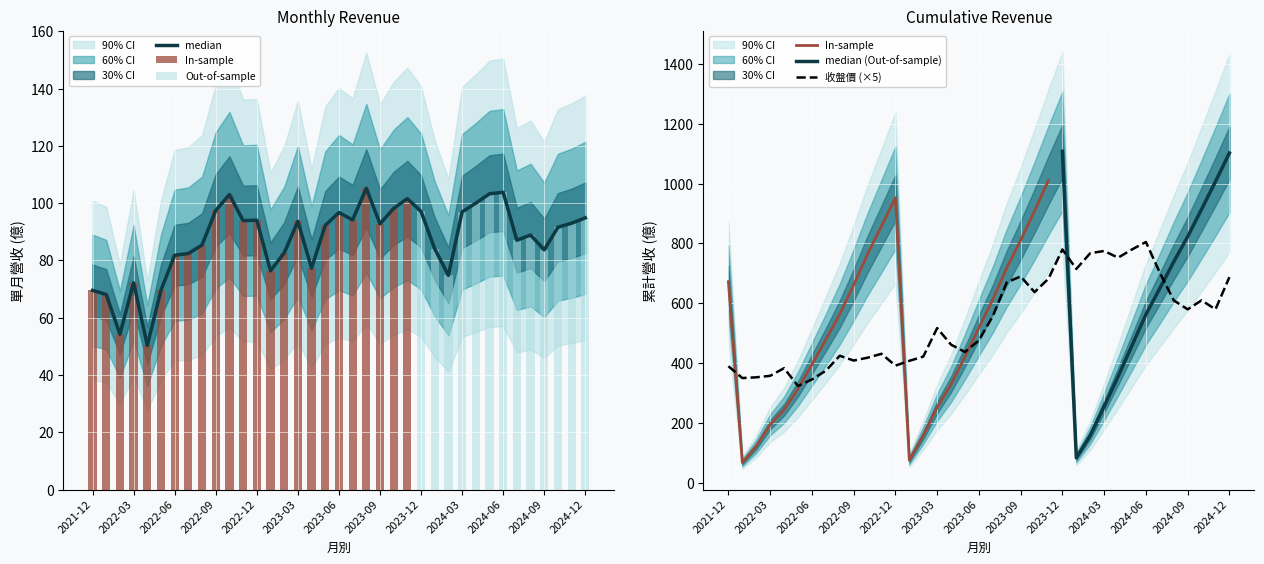

Where is 單月營收(億) nearest to the value 77?

2023-04